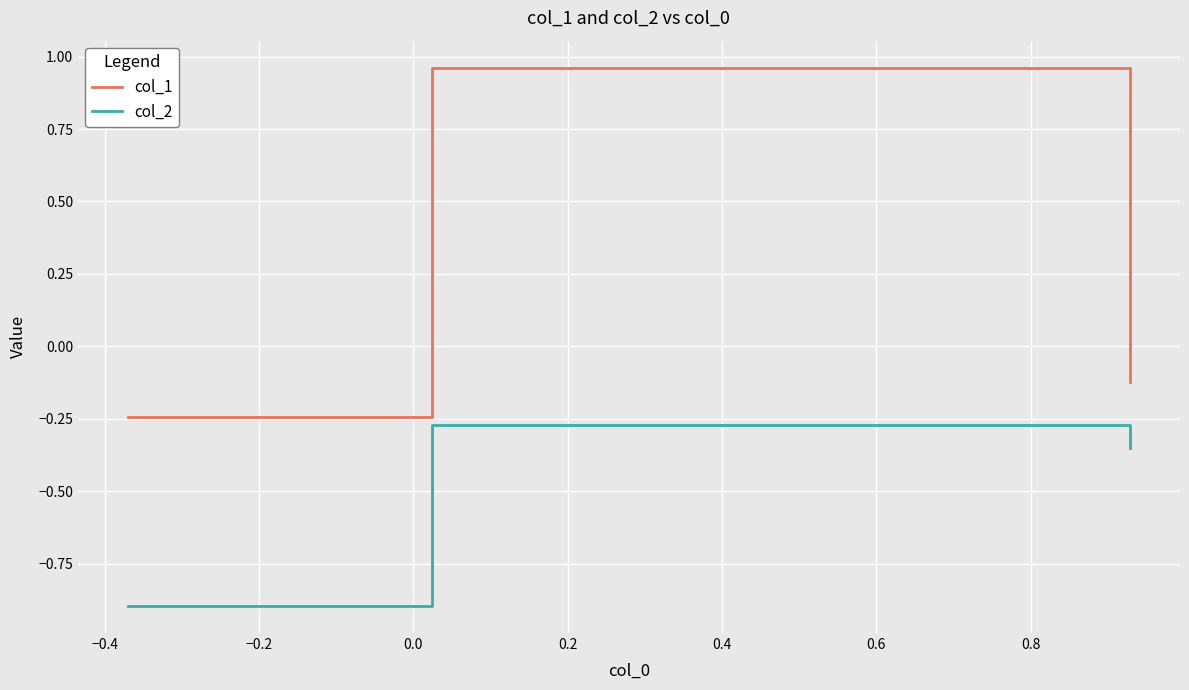

List the series in order of their overall mean, lowest first.

col_2, col_1